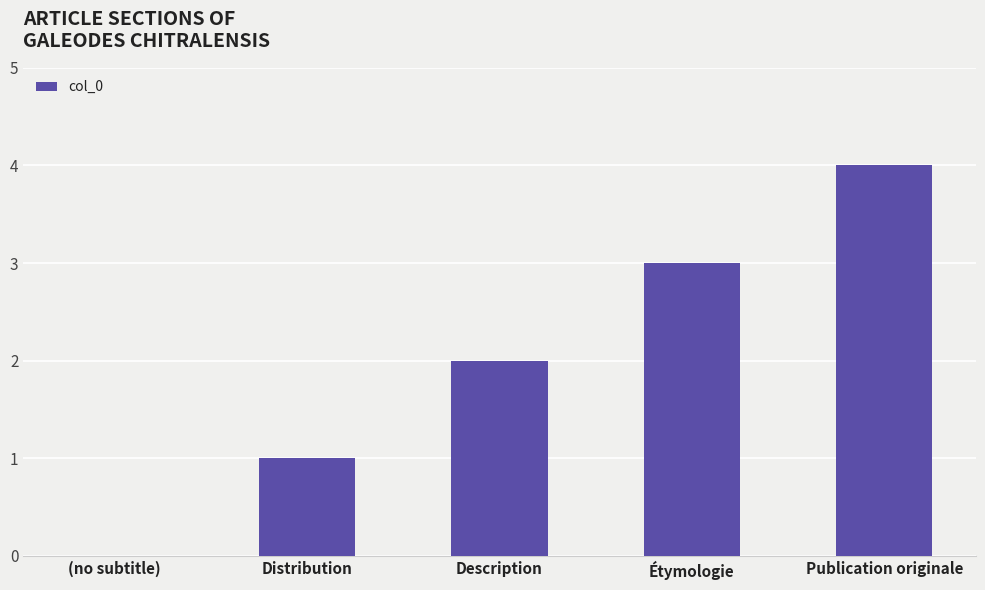

What is the ratio of the value at Étymologie to the value at Distribution?

3.0